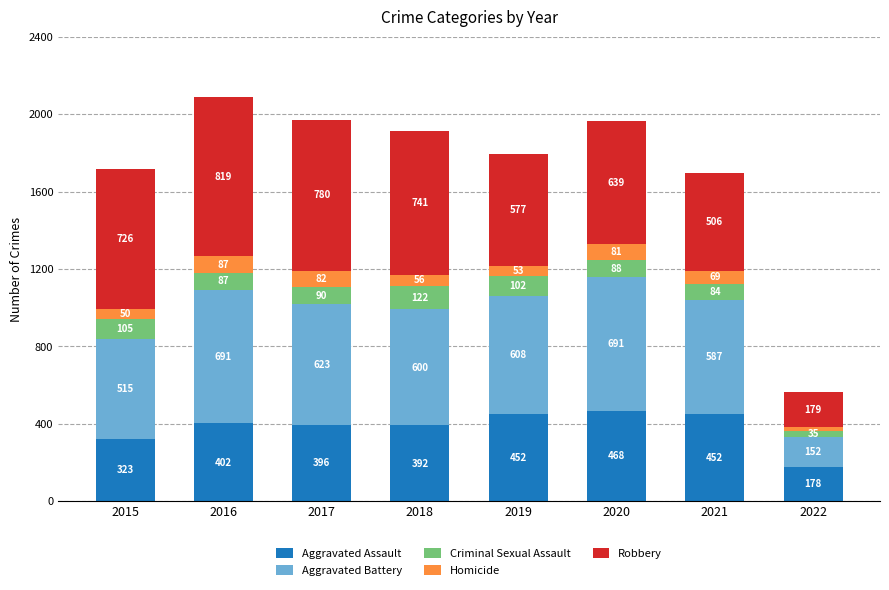

Reading left to right, list the values for the Aggravated Assault series.

323	402	396	392	452	468	452	178